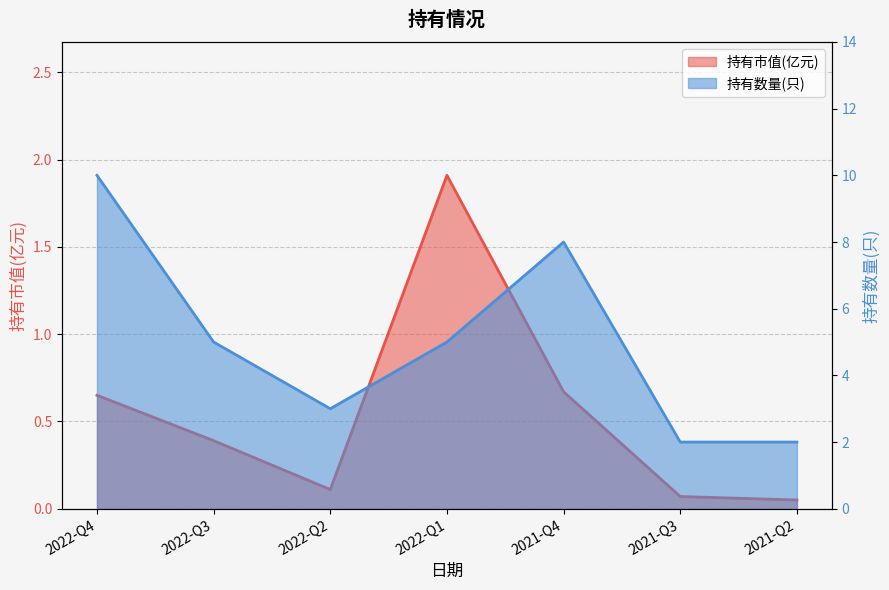

What is the difference between the maximum and minimum values in the 持有市值(亿元) series?

1.9